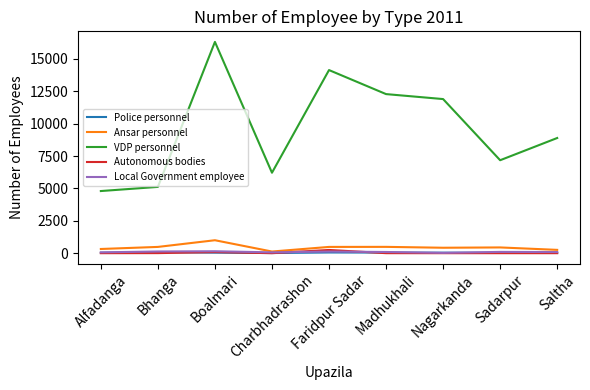

Which series has the largest range (max minus min)?

VDP personnel